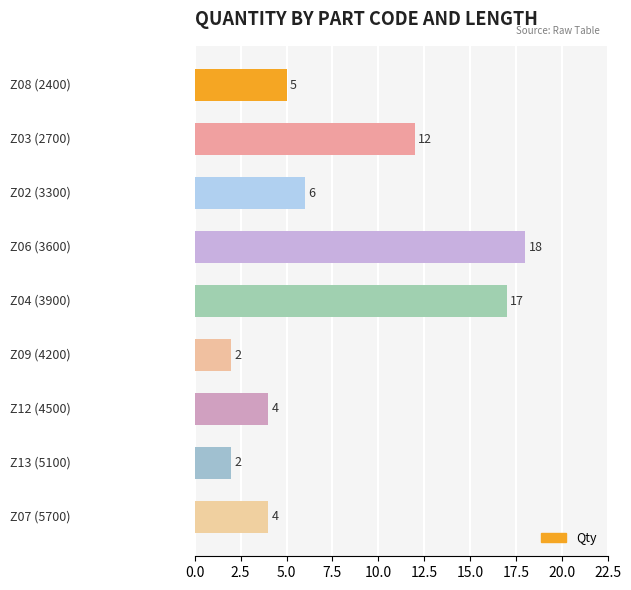

What is the value of the 4th bar from the top?

18